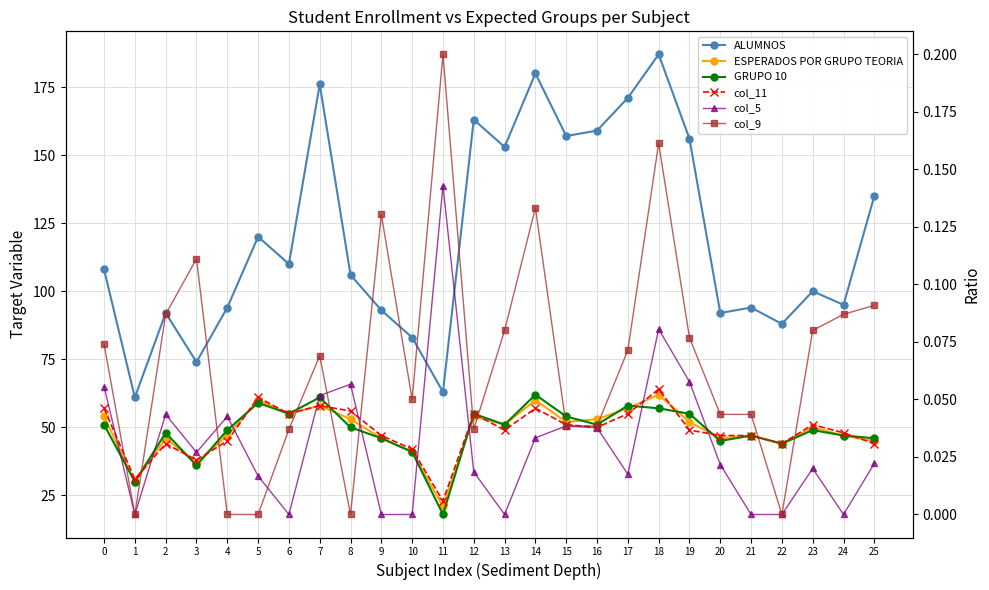

Between 21 and 13, which is larger?

13